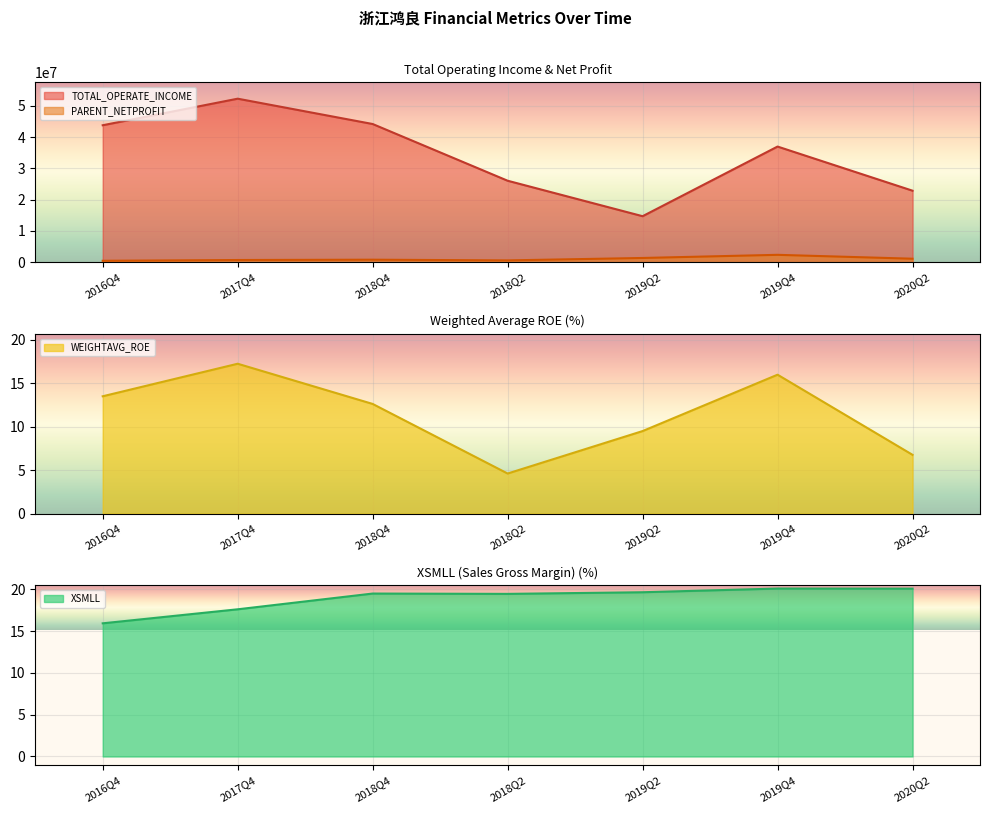

Is the value of XSMLL at 2019Q2 greater than the value of TOTAL_OPERATE_INCOME at 2016Q4?

No